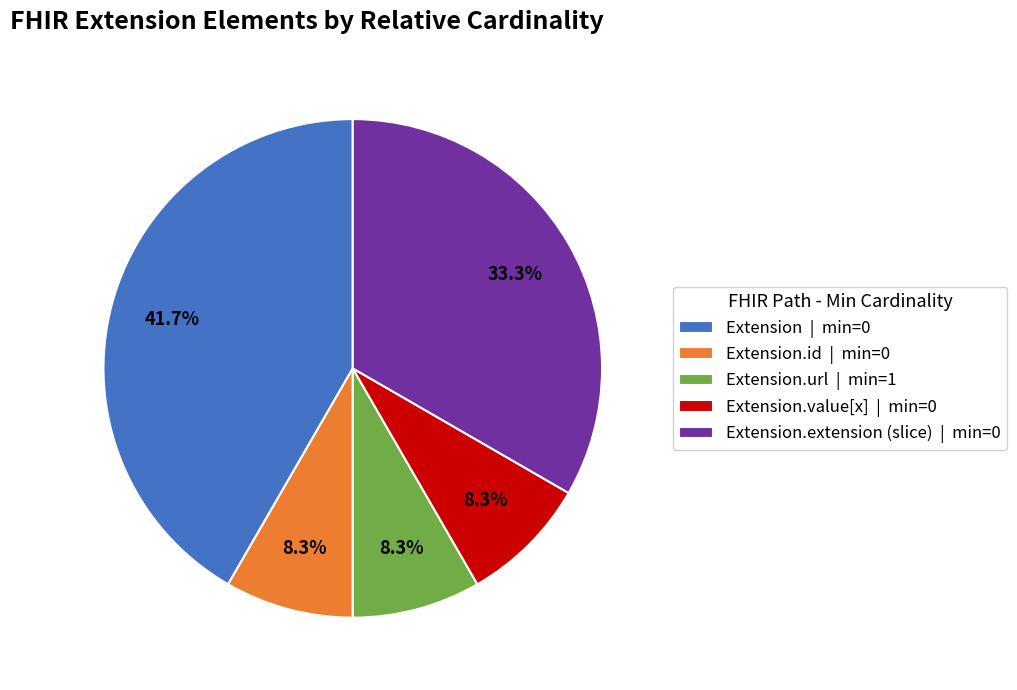

Which slice is the largest?

Extension | min=0